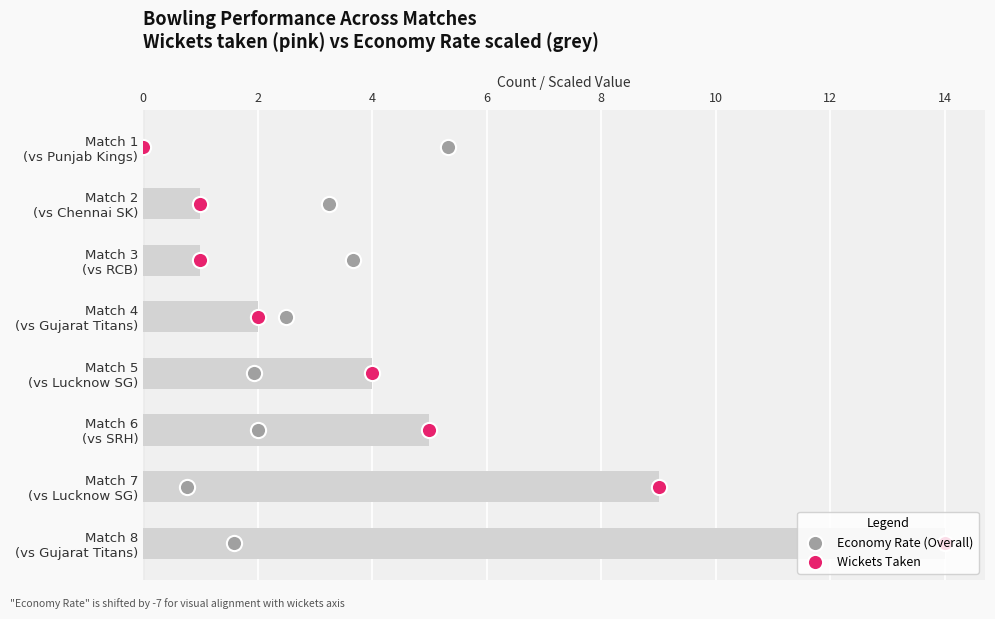

Which series reaches the maximum Y coordinate?

Economy Rate (Overall)